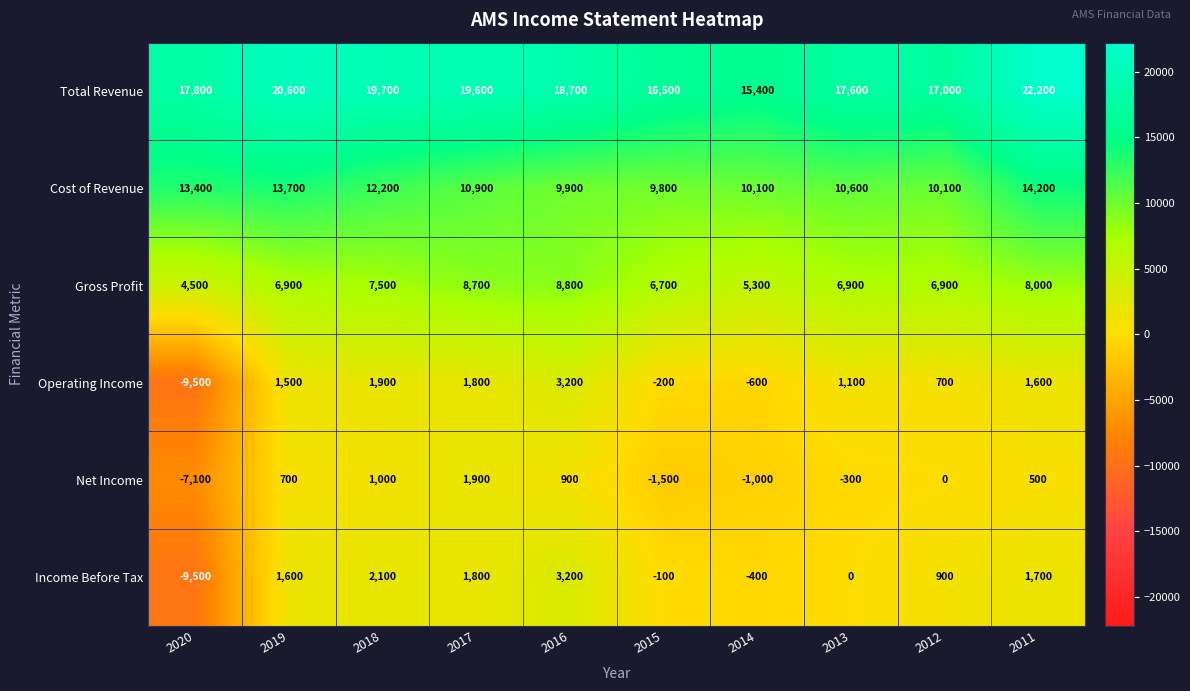

Count the number of categories in the chart.

10